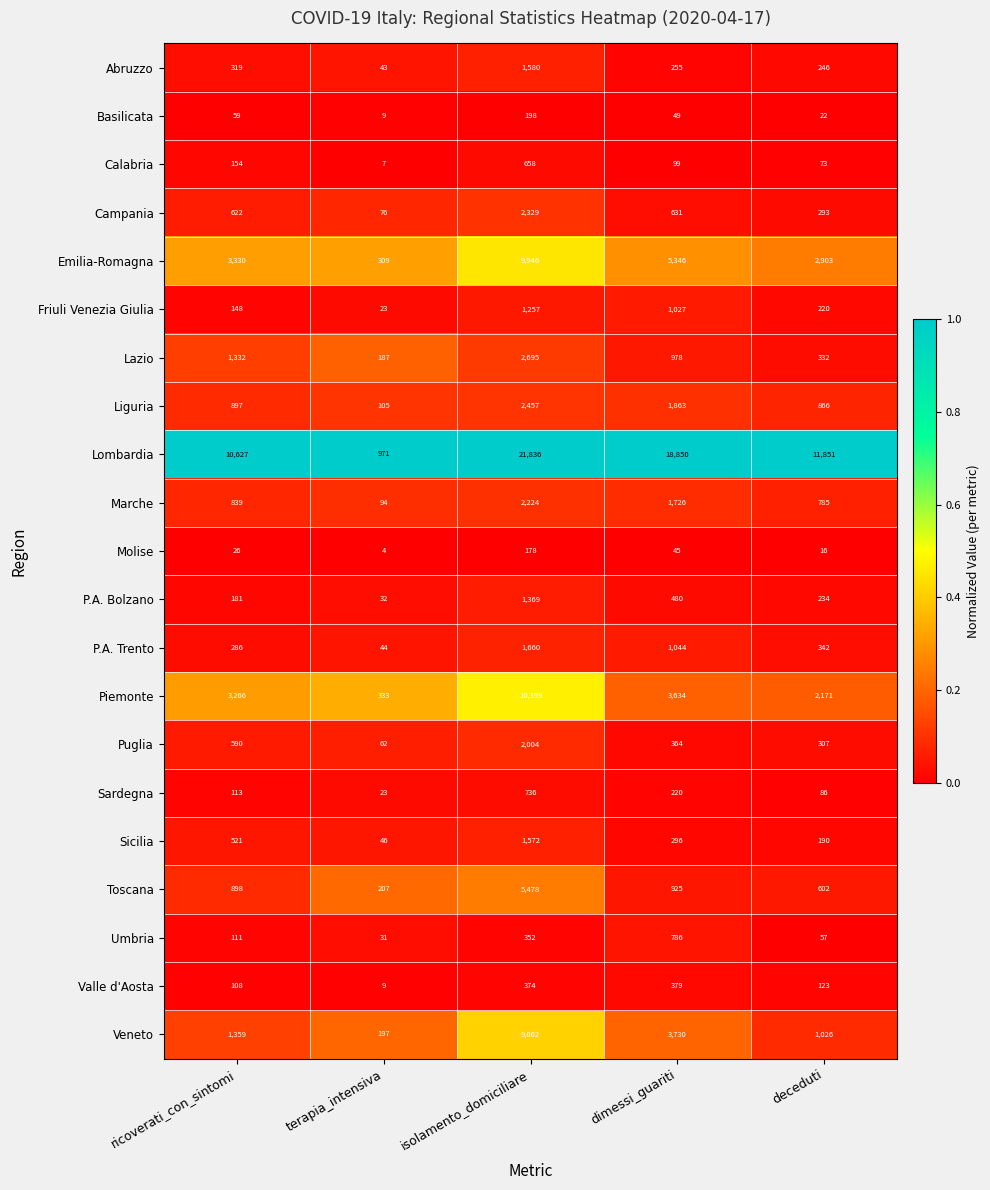

What is the difference between the Abruzzo values at ricoverati_con_sintomi and terapia_intensiva?

276